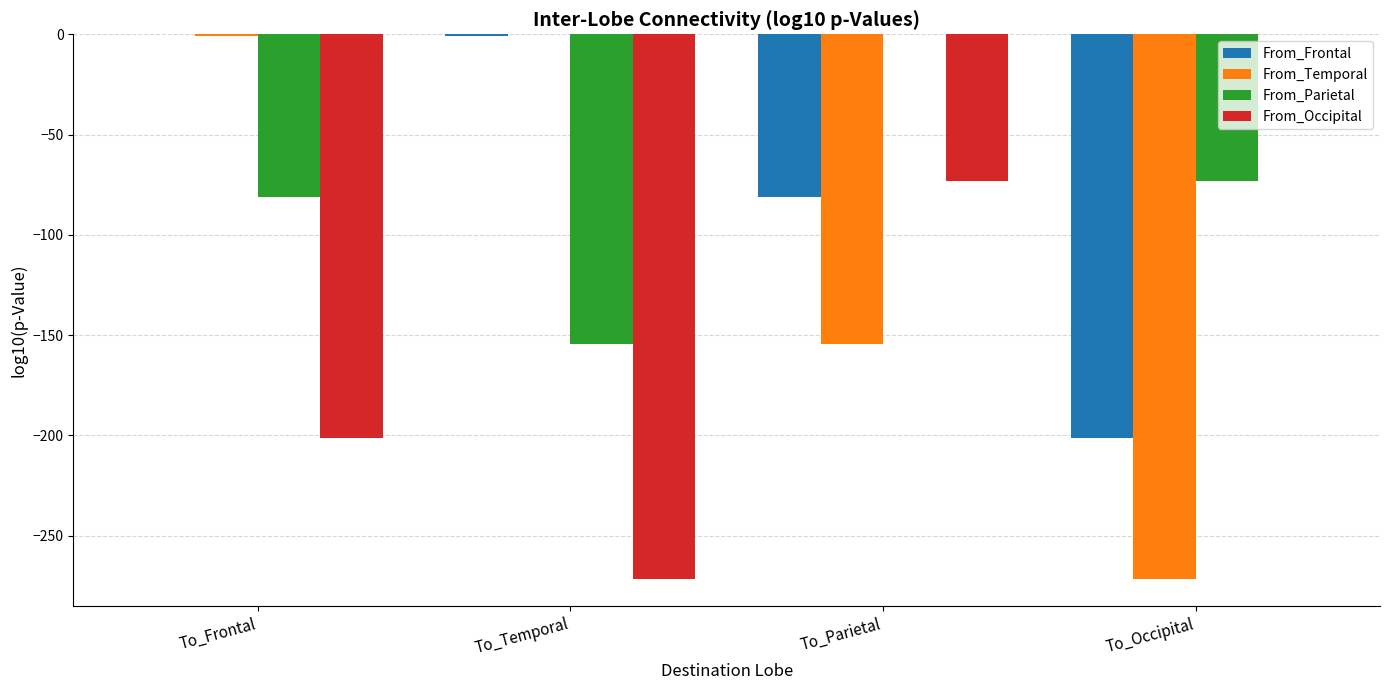

Where is From_Frontal nearest to the value -100?

To_Parietal